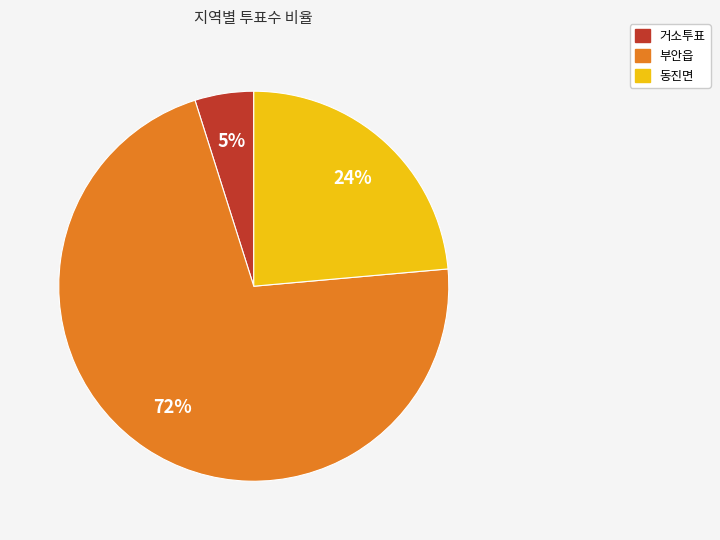

Which has a higher value, 부안읍 or 거소투표?

부안읍